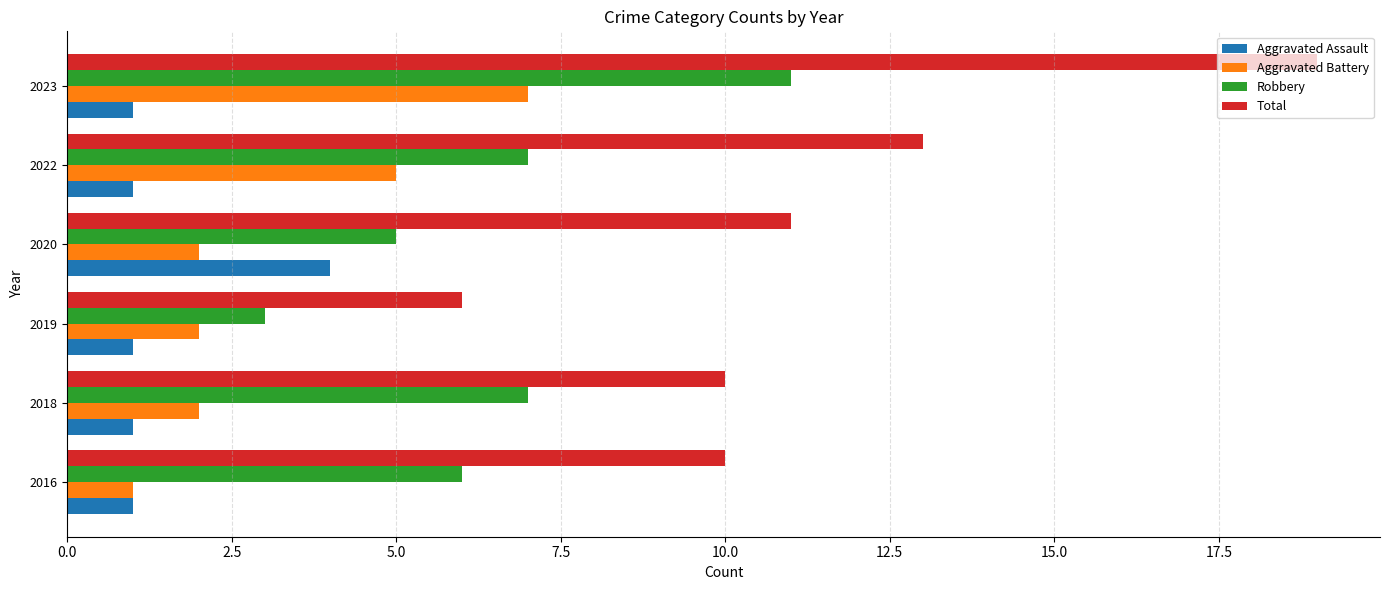

The Aggravated Battery series shows 4 at 2023. True or false?

False